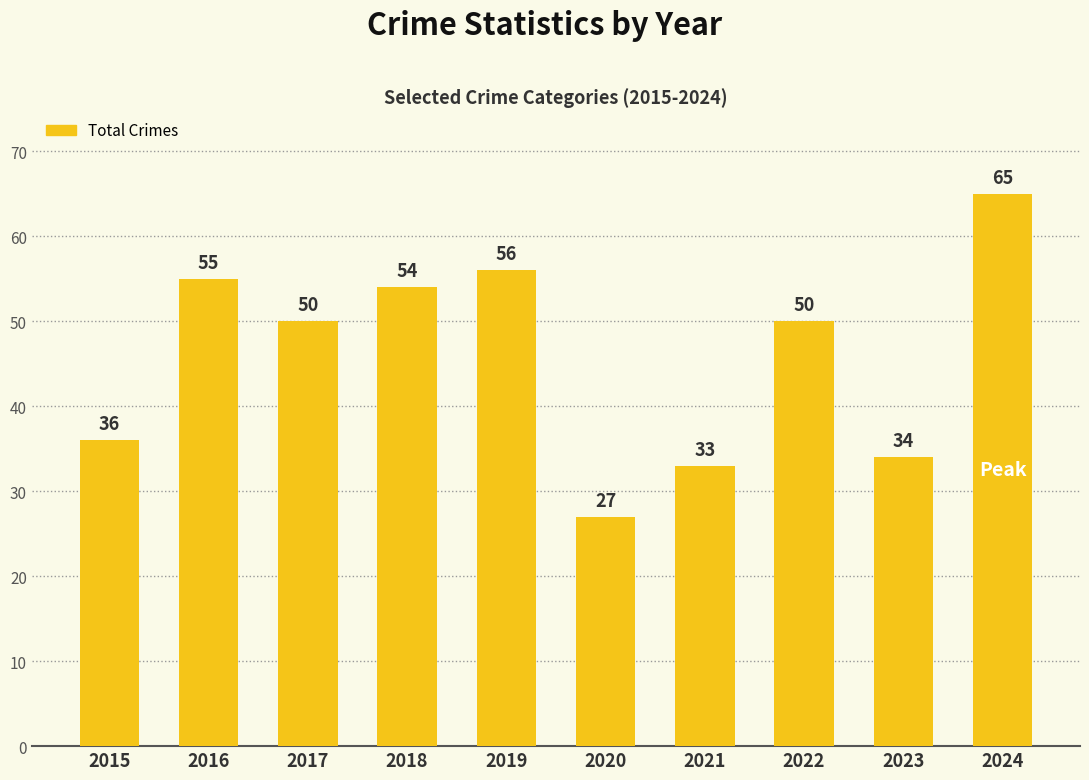

What is the sum of all values?

460